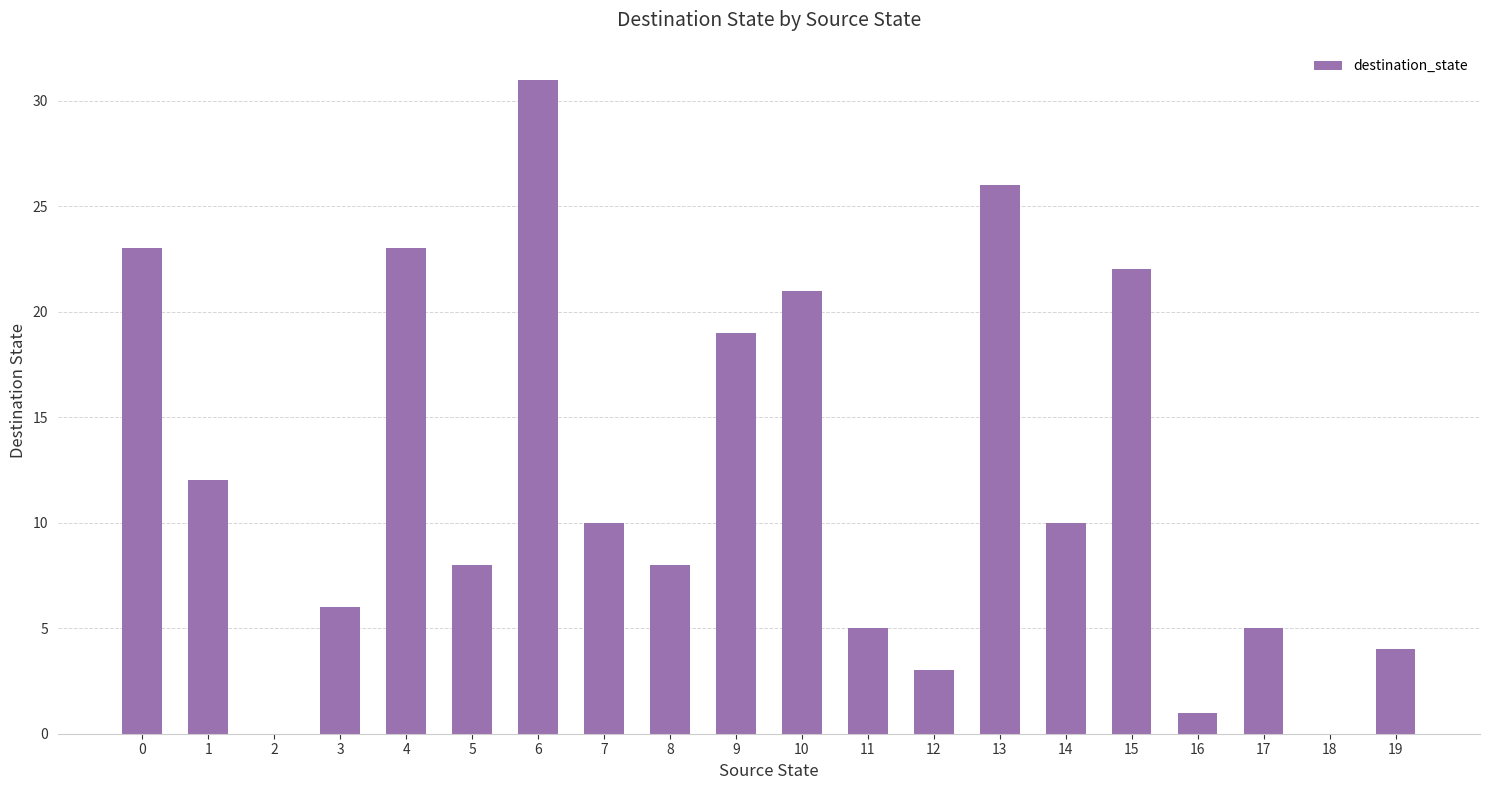

Reading right to left, list all the values displayed in this chart.

19=4	18=0	17=5	16=1	15=22	14=10	13=26	12=3	11=5	10=21	9=19	8=8	7=10	6=31	5=8	4=23	3=6	2=0	1=12	0=23